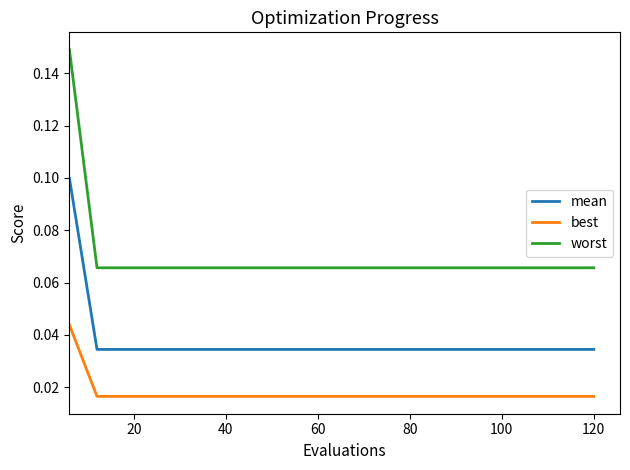

True or false: worst and mean intersect in this chart.

False